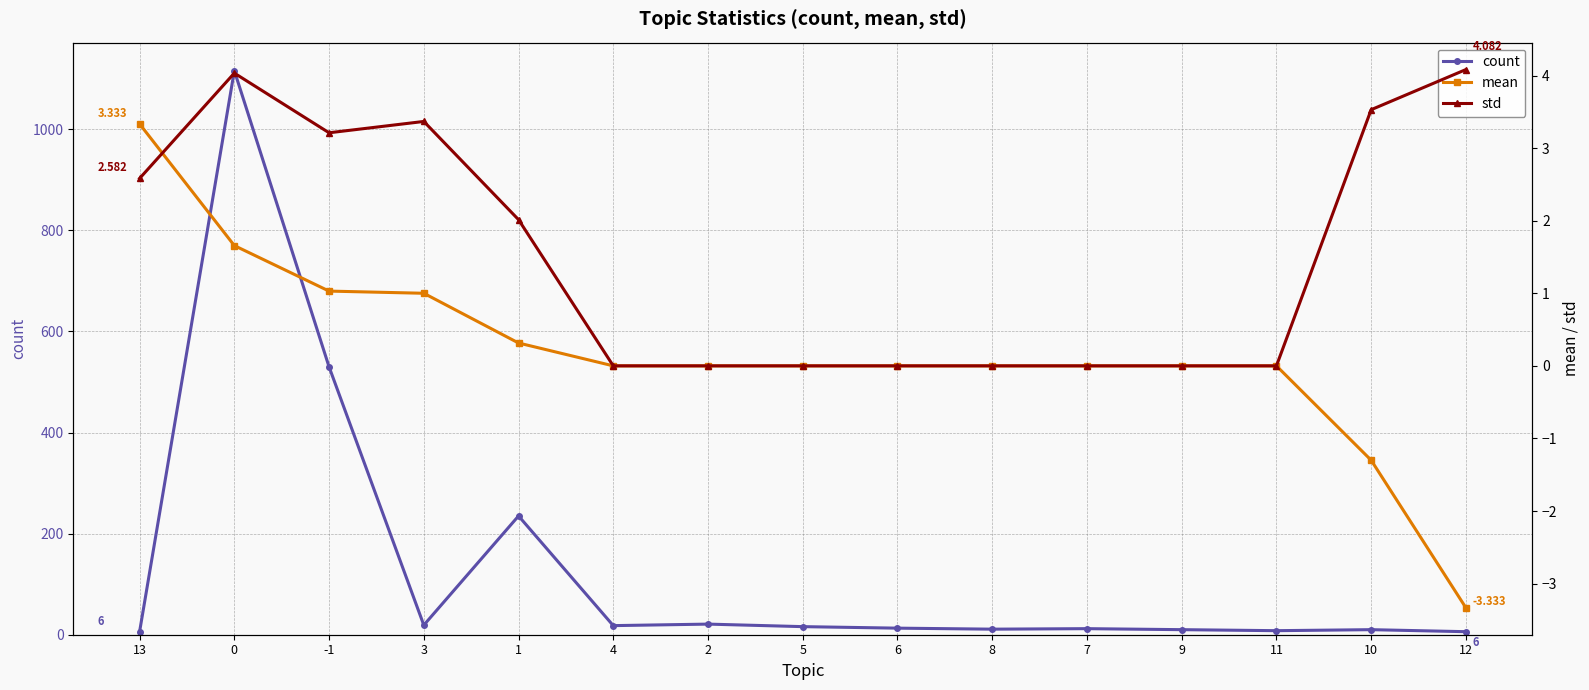

How many positive values does the std series have?

7